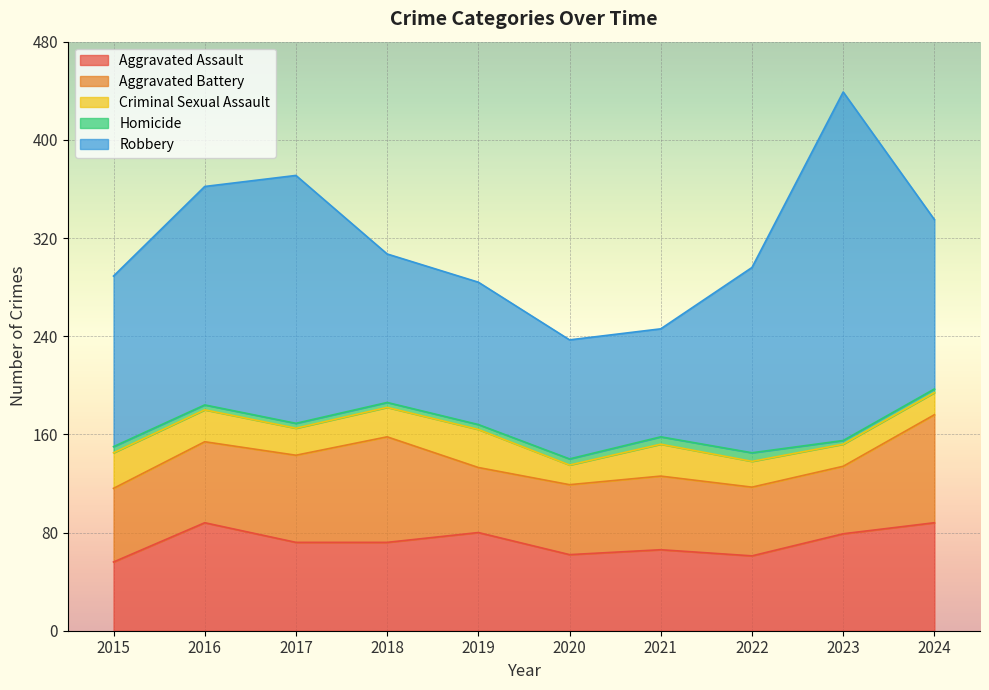

What is the sum of the Aggravated Battery values at 2020 and 2015?

117